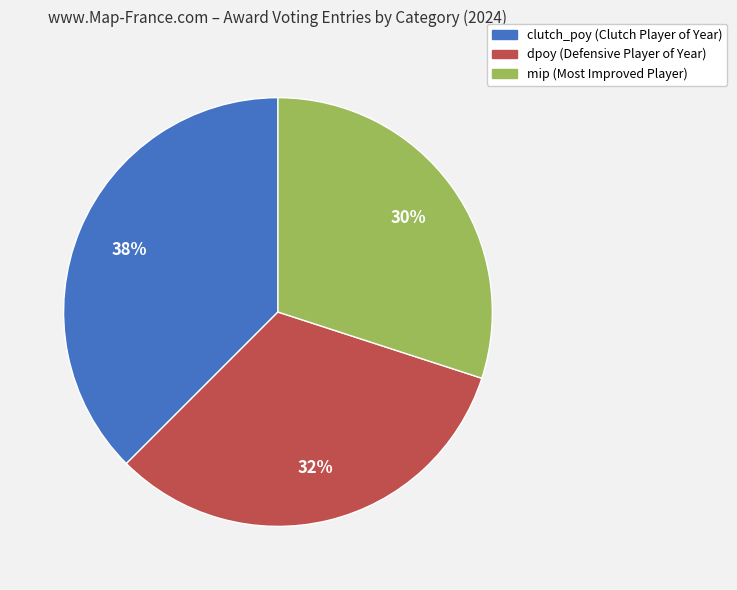

Is there a majority slice in this chart?

No